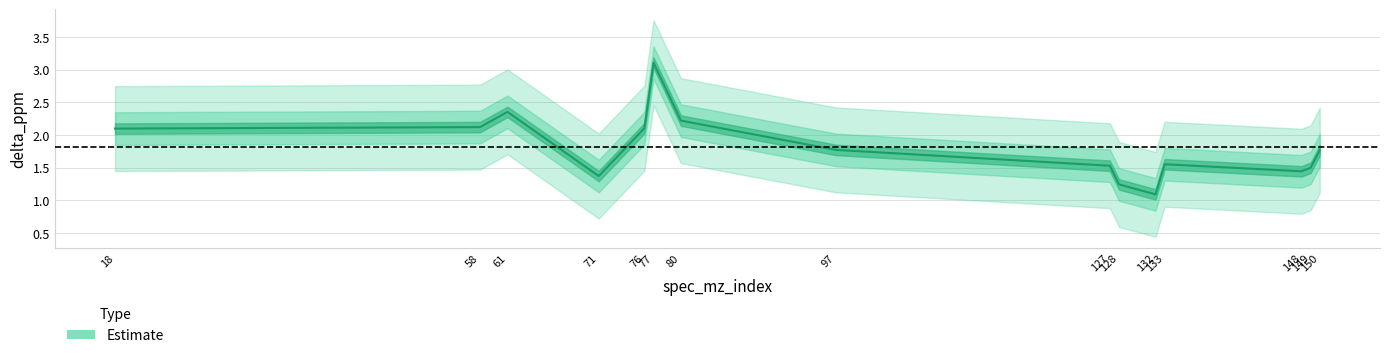

At which category does the data reach its first local peak?

61